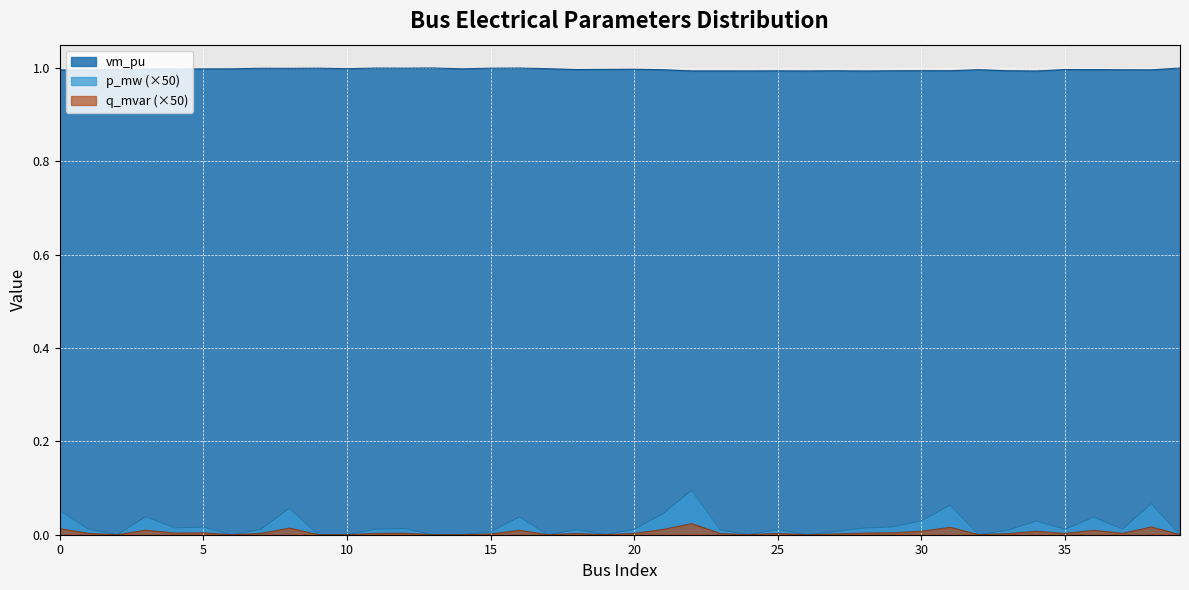

At which label is q_mvar closest to 0?

2